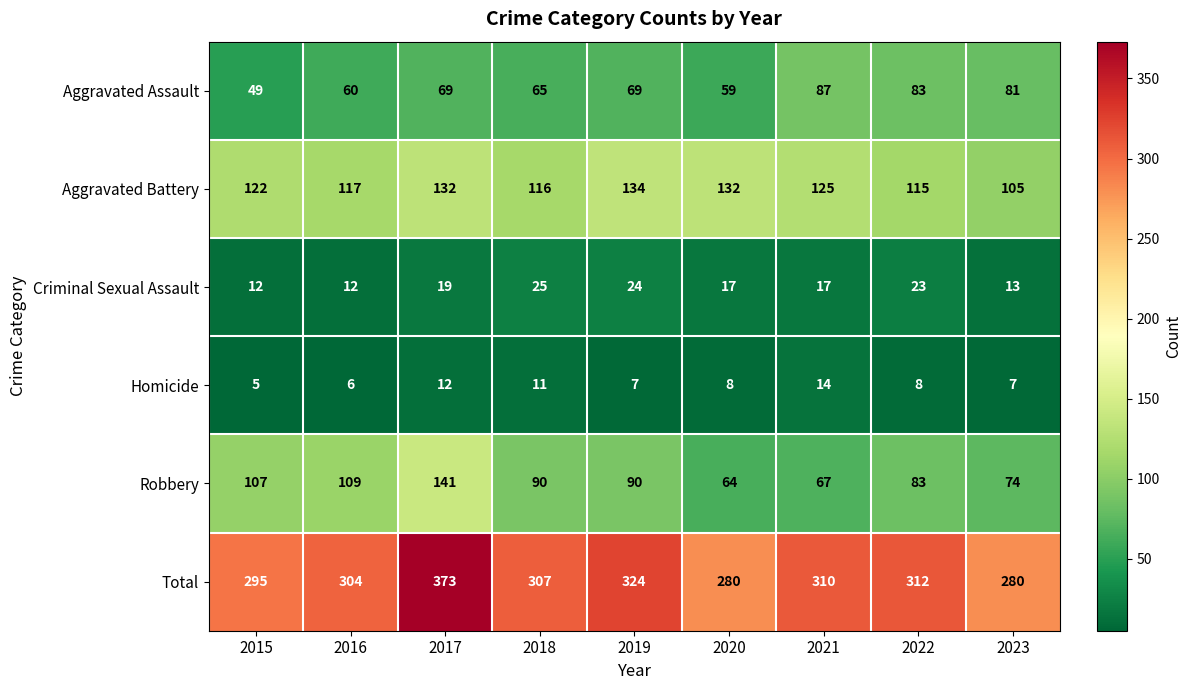

At which category is the sum across all series the highest?

2017